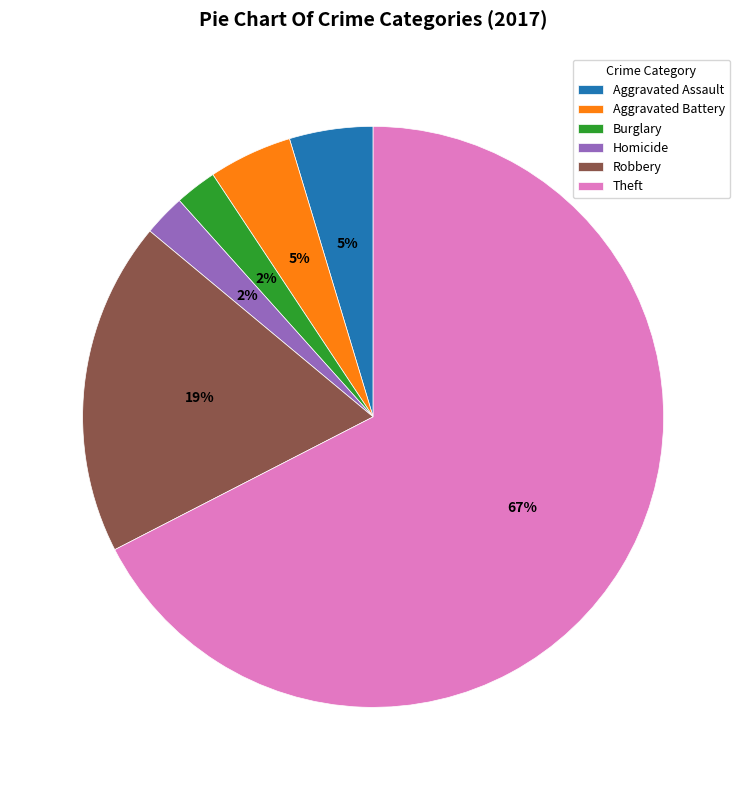

How many segments does this pie chart have?

6